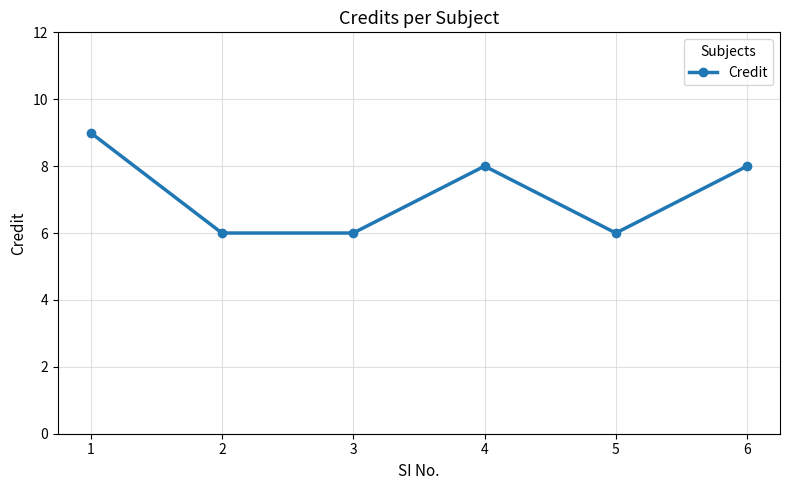

Reading left to right, transcribe all the data shown in this chart.

9	6	6	8	6	8